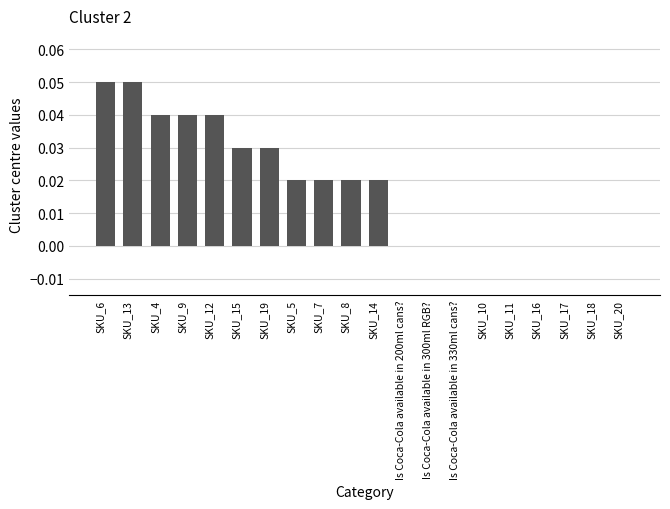

Which has a higher value, SKU_4 or SKU_11?

SKU_4